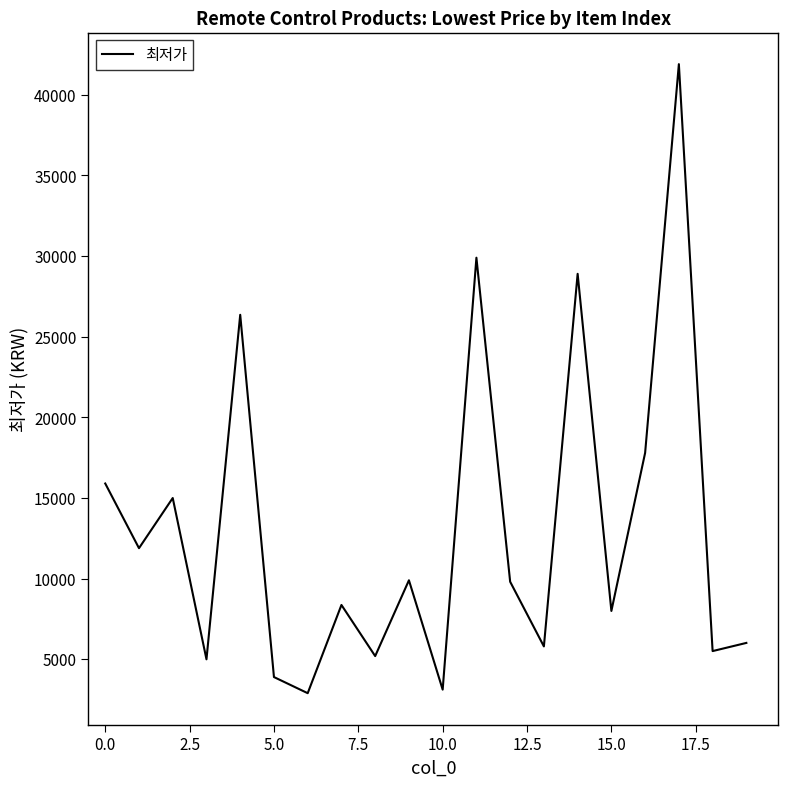

What is the minimum value shown in the chart?

2900